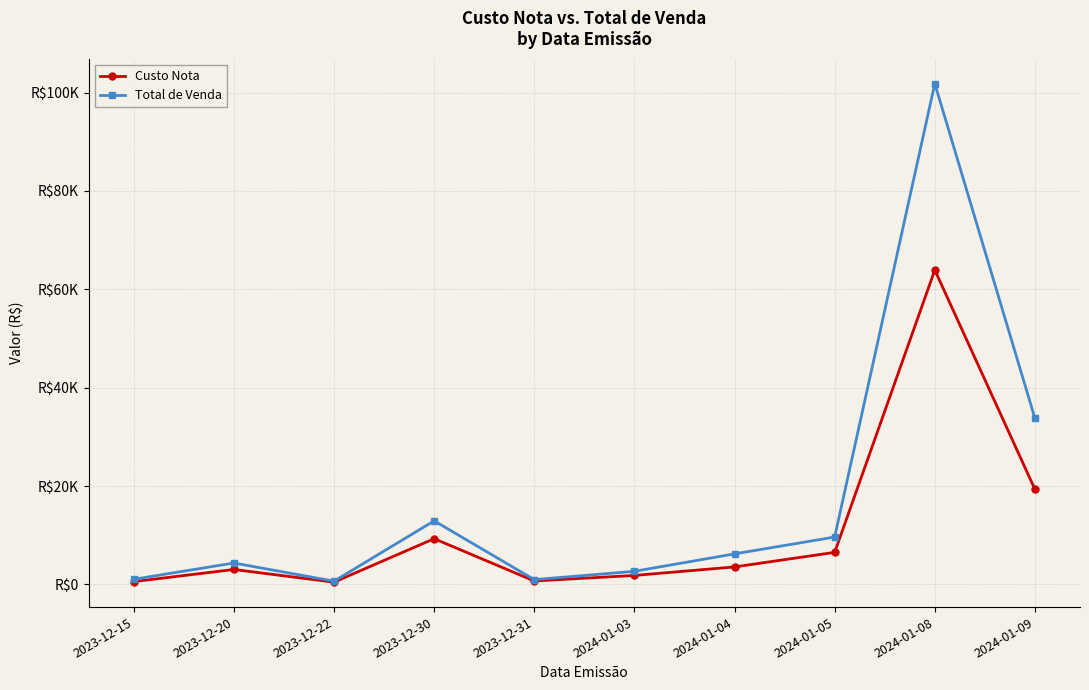

True or false: Custo Nota has a value of 677.6 at 2023-12-22.

False